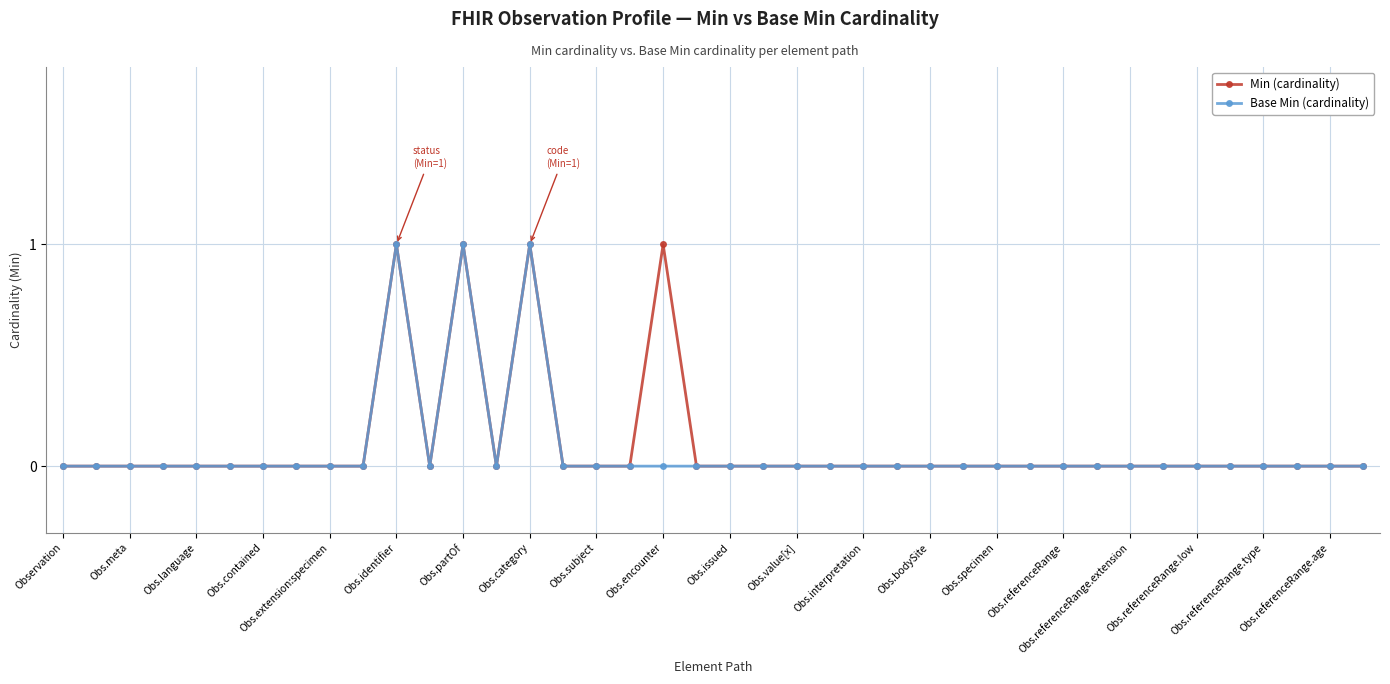

What is the label of the 24th point from the left?

23